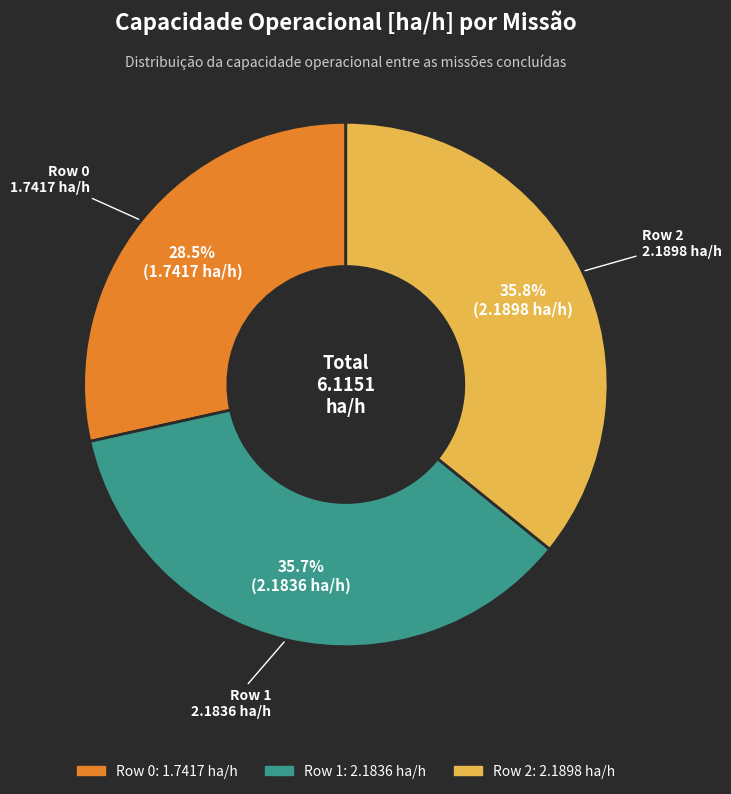

The Row 2 slice represents 27% of the pie. True or false?

False